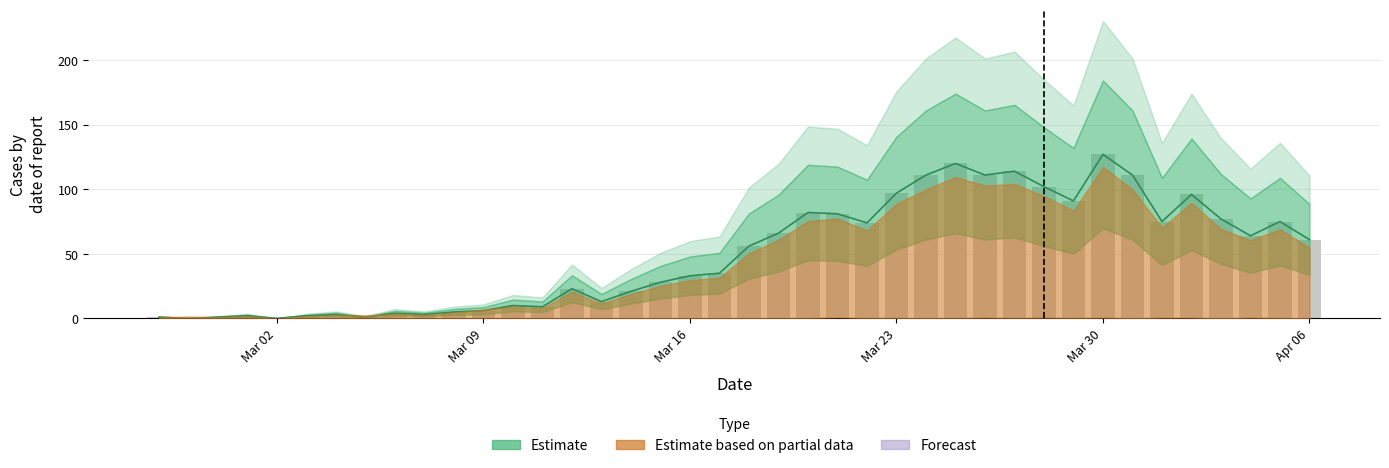

How many data points are above 56?

19